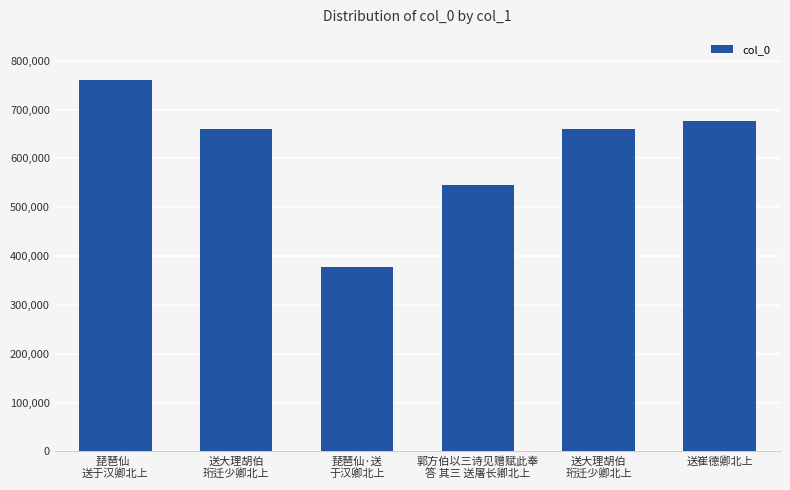

How many values are below 661066?

3